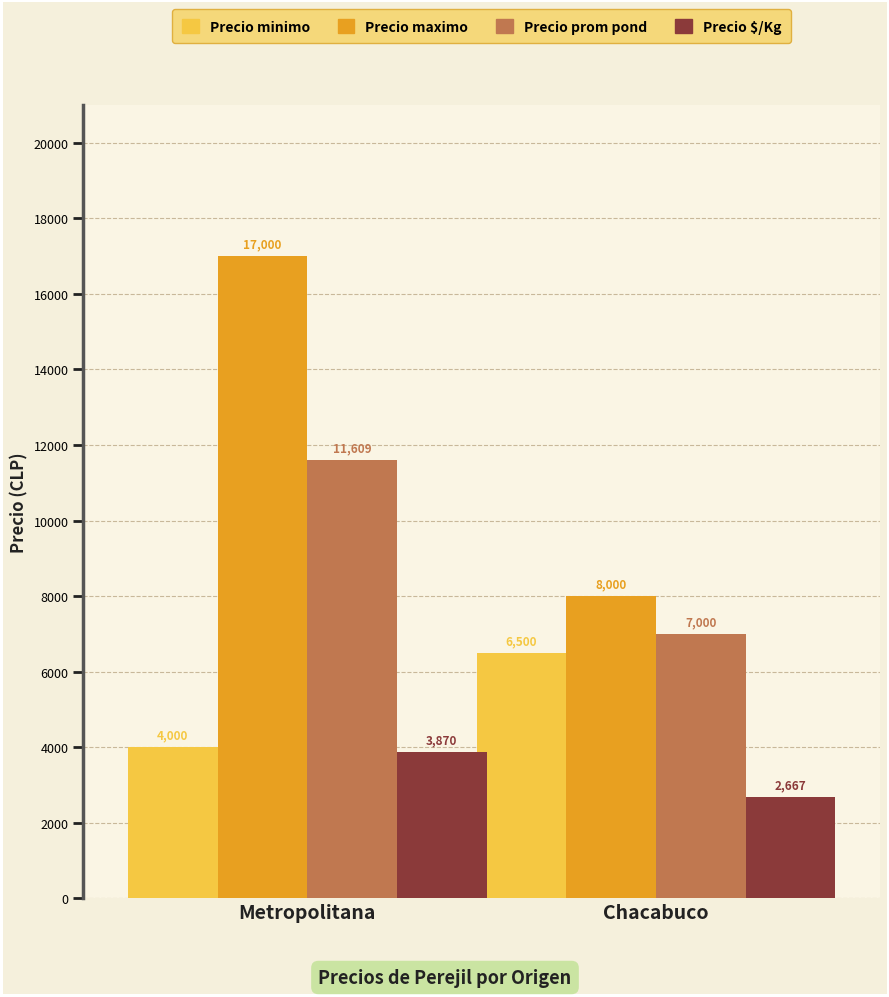

Which series has the largest total across all categories?

Precio maximo